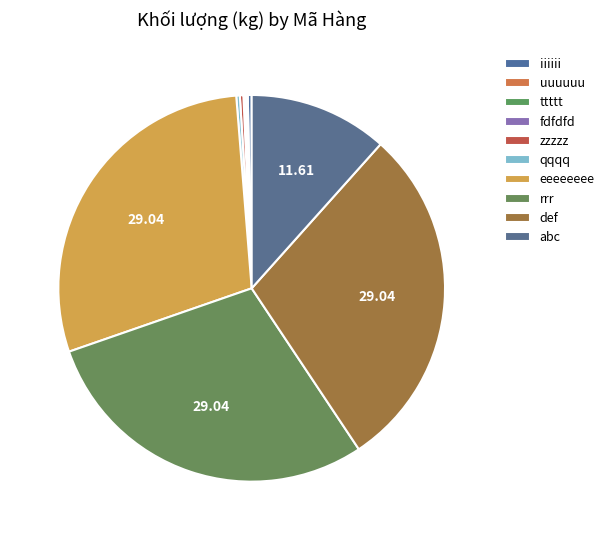

Does fdfdfd represent more than half of the total?

No